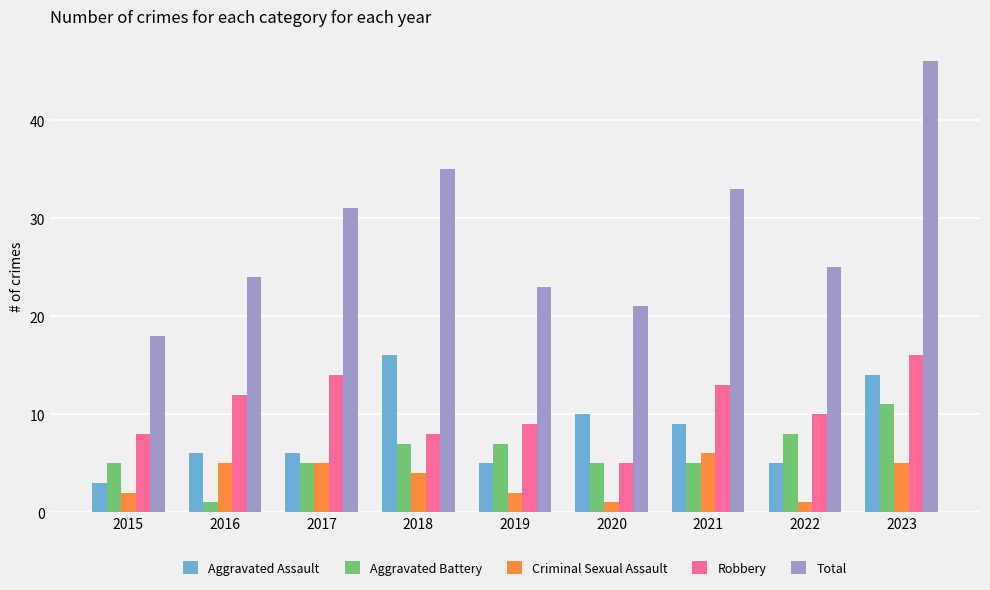

Which category has the highest value across all series?

2023